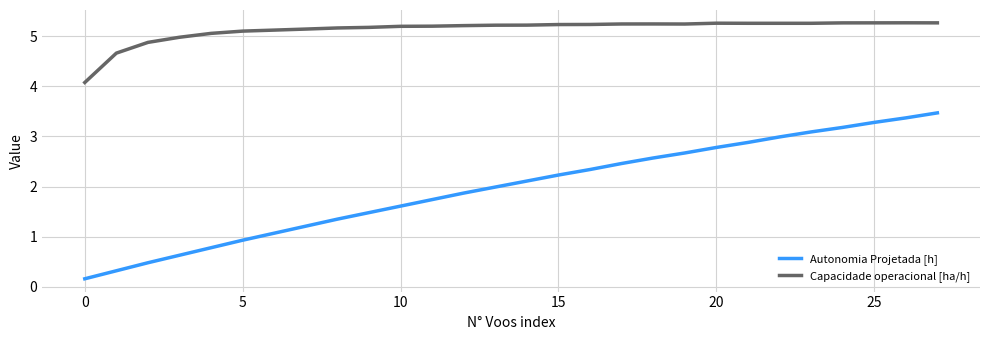

True or false: Autonomia Projetada [h] and Capacidade operacional [ha/h] intersect in this chart.

False